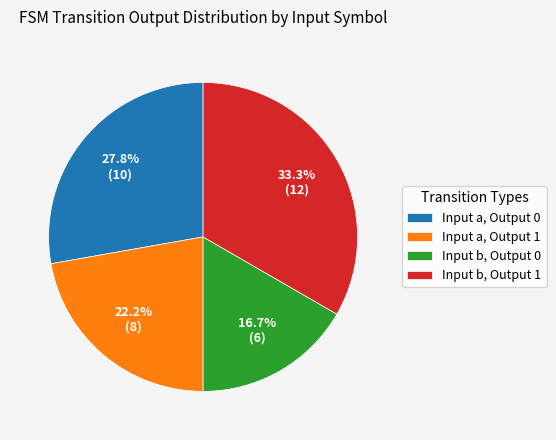

Is the sum of Input a, Output 1 and Input b, Output 1 greater than half?

Yes